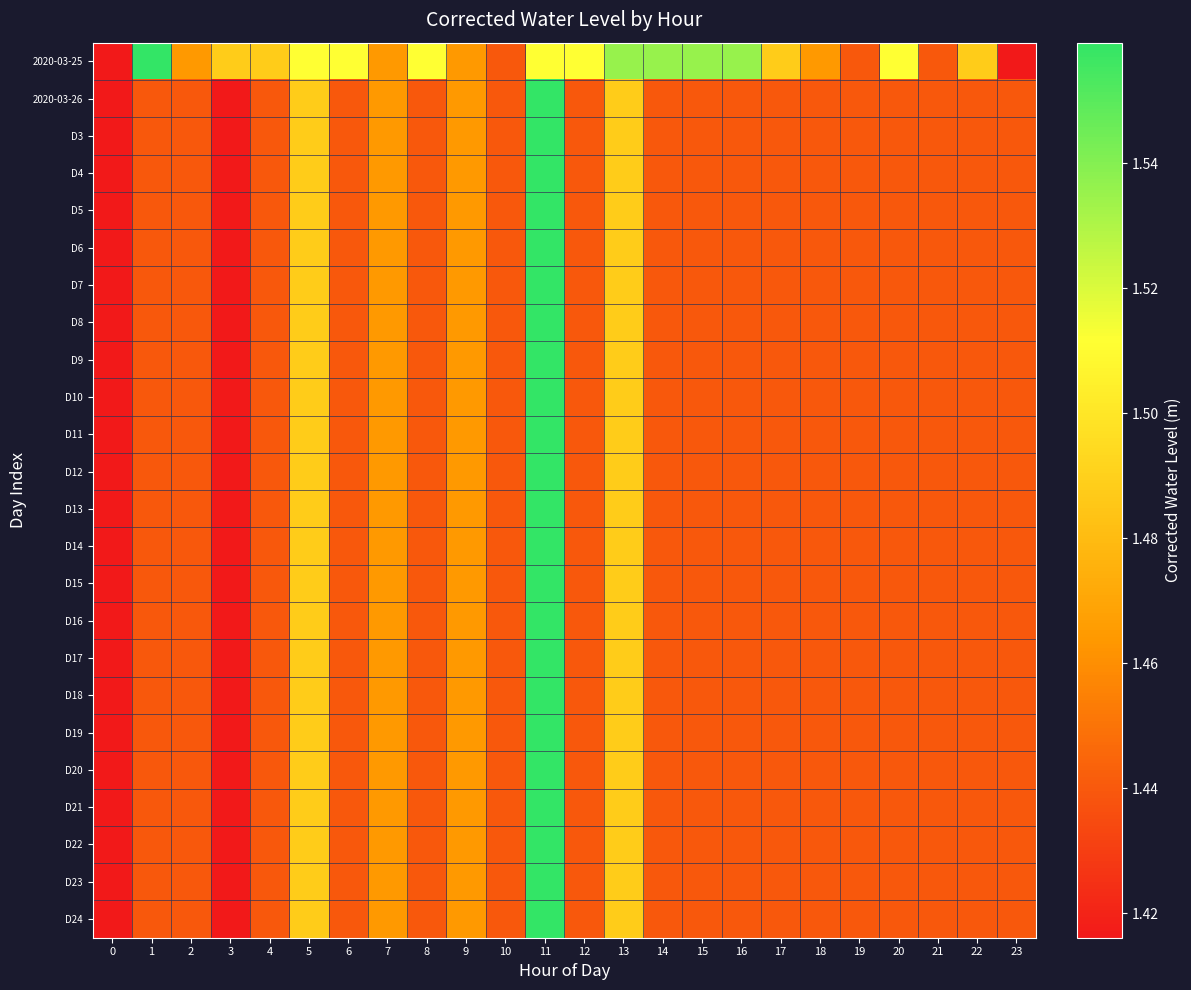

How many distinct data groups are displayed?

24